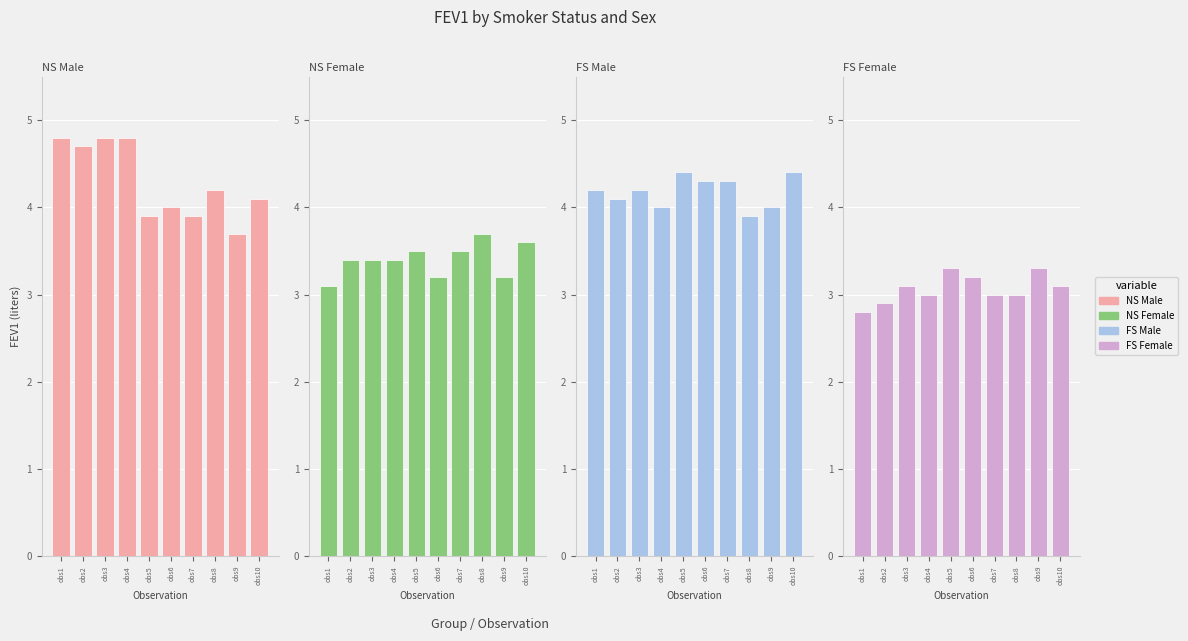

How many groups of bars are there?

10